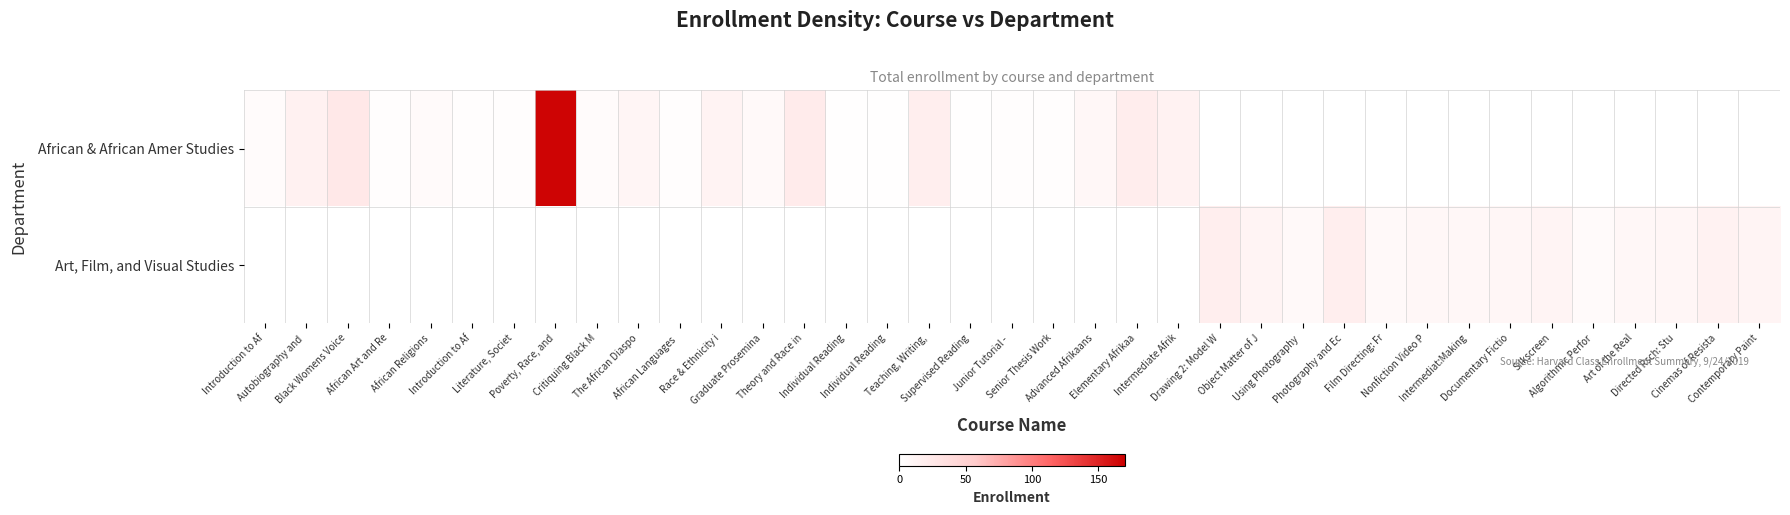

Reading left to right, extract all data points from this chart.

African & African Amer Studies: Introduction to Af=4	Autobiography and =15	Black Womens Voice=25	African Art and Re=2	African Religions=5	Introduction to Af=2	Literature, Societ=2	Poverty, Race, and=167	Critiquing Black M=4	The African Diaspo=11	African Languages =2	Race & Ethnicity i=13	Graduate Prosemina=6	Theory and Race in=22	Individual Reading=1	Individual Reading=1	Teaching, Writing,=18	Supervised Reading=1	Junior Tutorial - =2	Senior Thesis Work=2	Advanced Afrikaans=9	Elementary Afrikaa=20	Intermediate Afrik=14	Drawing 2: Model W=0	Object Matter of J=0	Using Photography =0	Photography and Ec=0	Film Directing: Fr=0	Nonfiction Video P=0	Intermediat:Making=0	Documentary Fictio=0	Silkscreen=0	Algorithmic Perfor=0	Art of the Real=0	Directed Rsch: Stu=0	Cinemas of Resista=0	Contemporary Paint=0
Art, Film, and Visual Studies: Introduction to Af=0	Autobiography and =0	Black Womens Voice=0	African Art and Re=0	African Religions=0	Introduction to Af=0	Literature, Societ=0	Poverty, Race, and=0	Critiquing Black M=0	The African Diaspo=0	African Languages =0	Race & Ethnicity i=0	Graduate Prosemina=0	Theory and Race in=0	Individual Reading=0	Individual Reading=0	Teaching, Writing,=0	Supervised Reading=0	Junior Tutorial - =0	Senior Thesis Work=0	Advanced Afrikaans=0	Elementary Afrikaa=0	Intermediate Afrik=0	Drawing 2: Model W=18	Object Matter of J=12	Using Photography =6	Photography and Ec=19	Film Directing: Fr=6	Nonfiction Video P=9	Intermediat:Making=8	Documentary Fictio=10	Silkscreen=12	Algorithmic Perfor=5	Art of the Real=9	Directed Rsch: Stu=10	Cinemas of Resista=14	Contemporary Paint=12